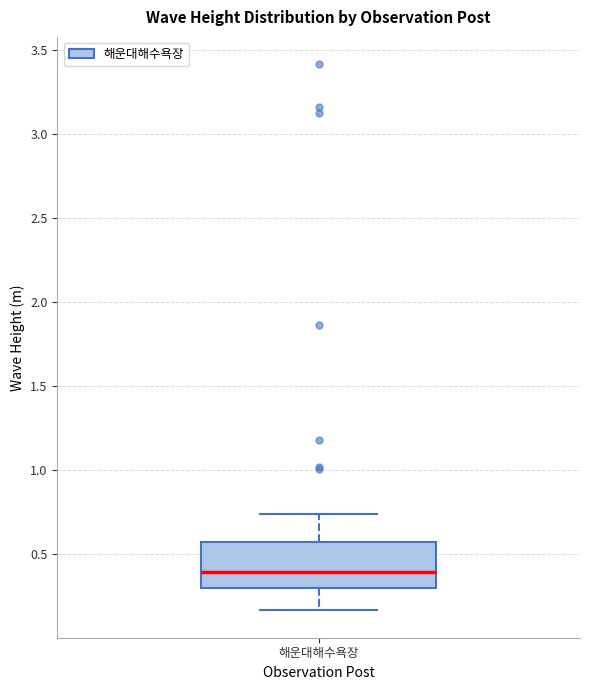

Transcribe this box plot: give where the median line is, the range the box spans, and where the two whiskers end, as read against the y-axis. The values are not printed on the chart, so give them approximately, as read against the axis.

median 0.40, box 0.30 to 0.55, whiskers 0.15 to 0.75